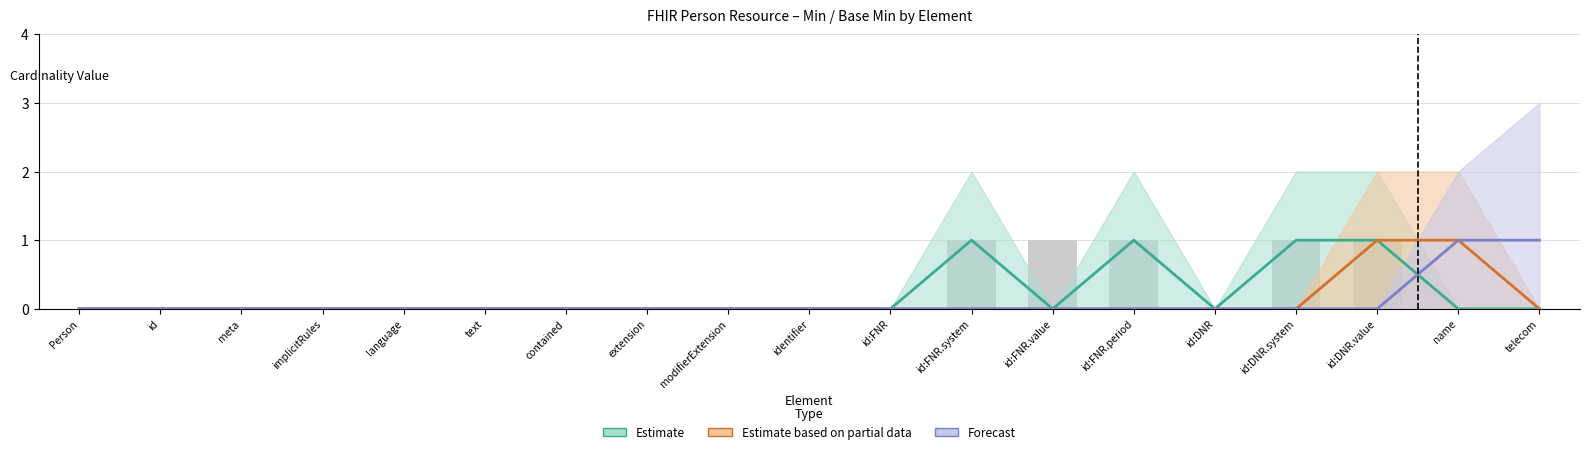

What is the difference between the second highest and minimum values in the Forecast series?

1